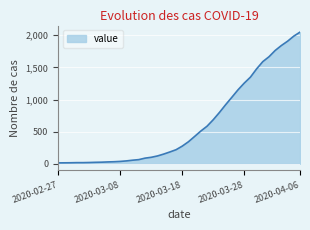

What is the greatest value displayed?

2049